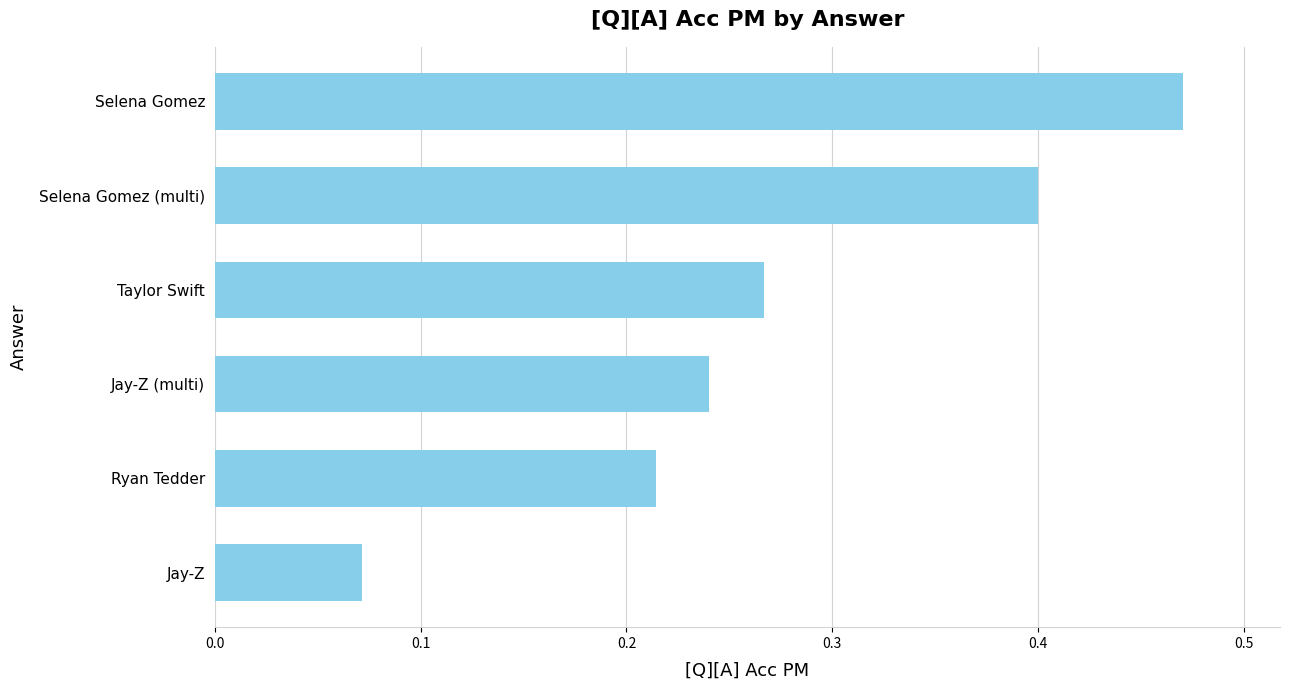

What is the difference between the maximum and minimum values?

0.4